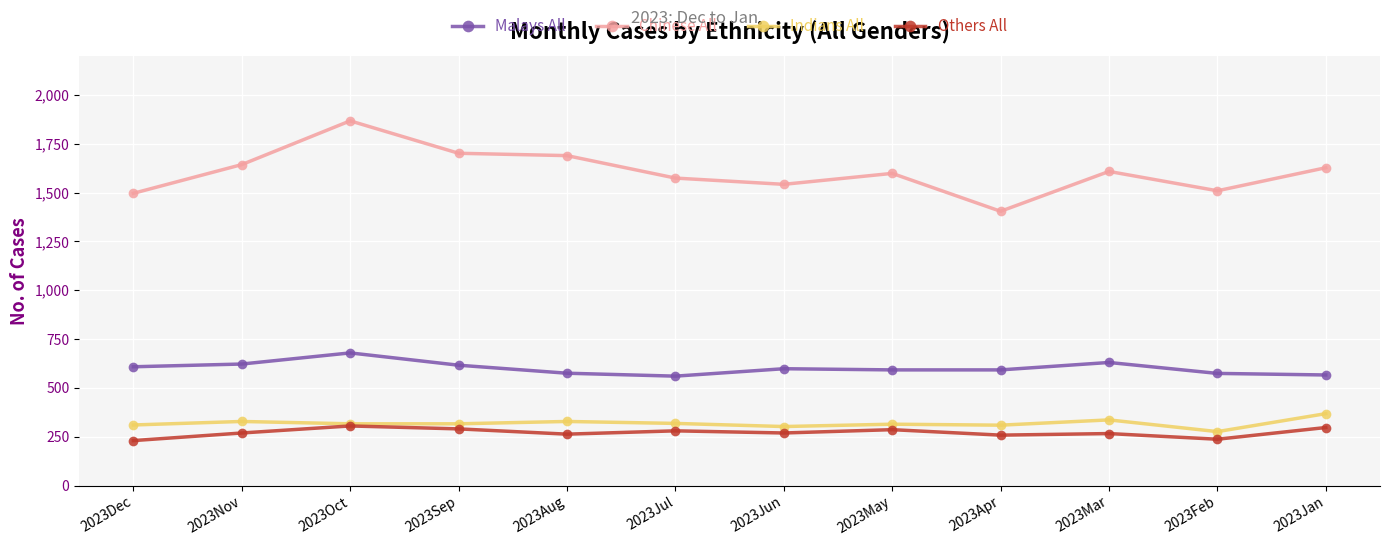

Which series has the largest total across all categories?

Chinese All